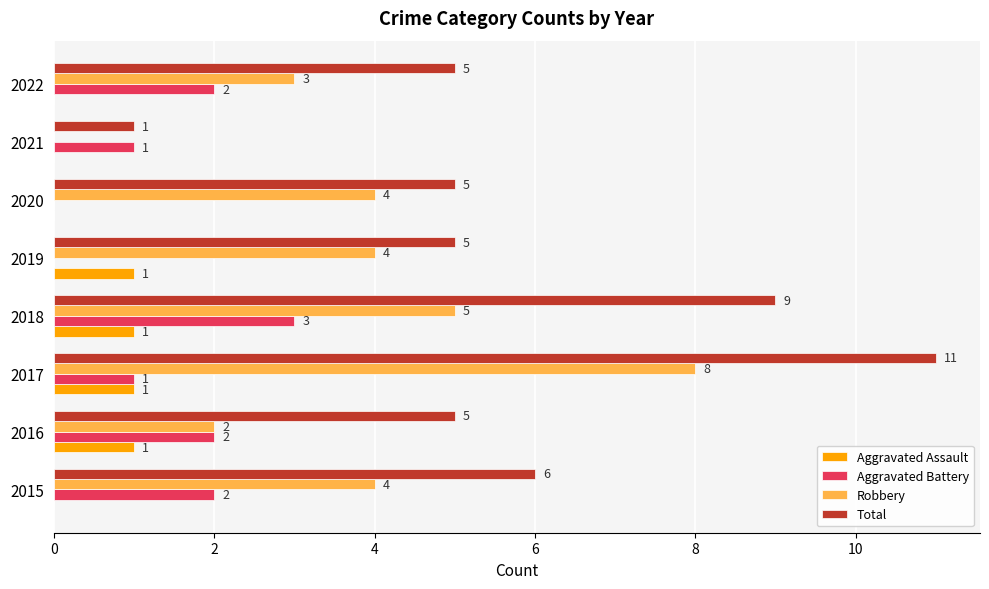

How many distinct data groups are displayed?

4